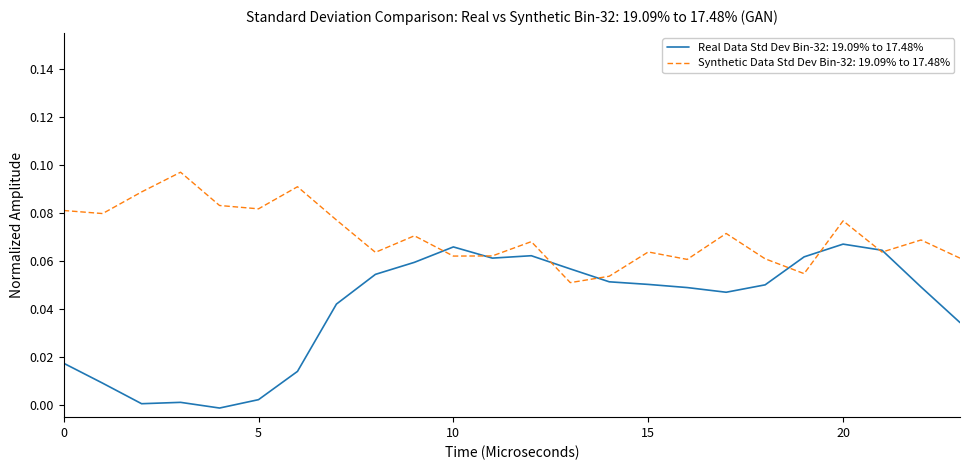

Which series has the widest spread of values?

Real Data Std Dev Bin-32: 19.09% to 17.48%